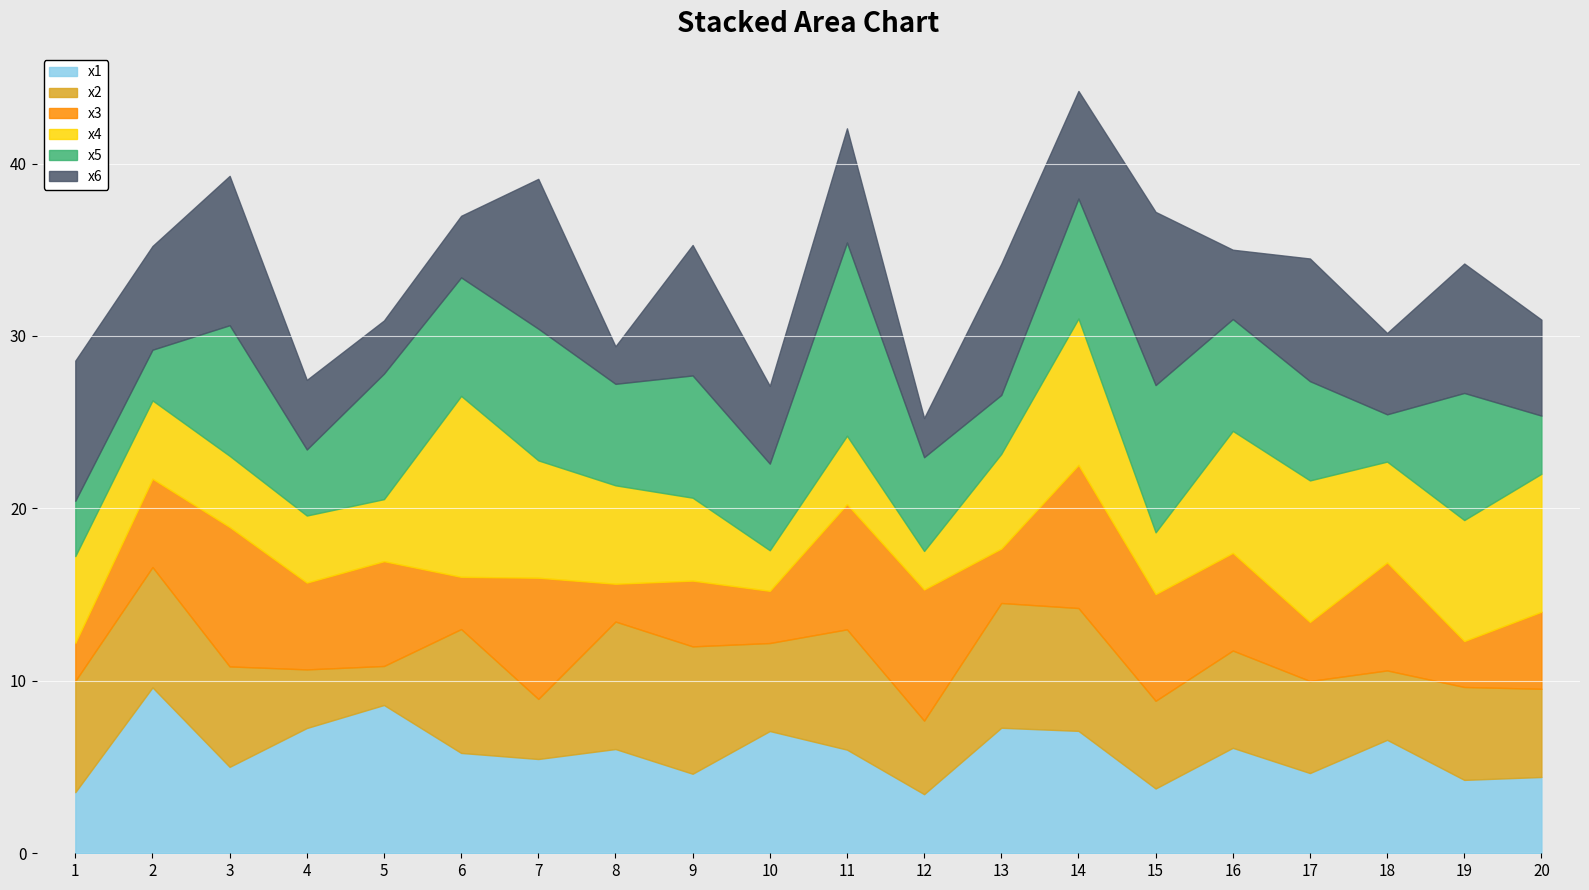

How many data points in x4 are above 5?

11